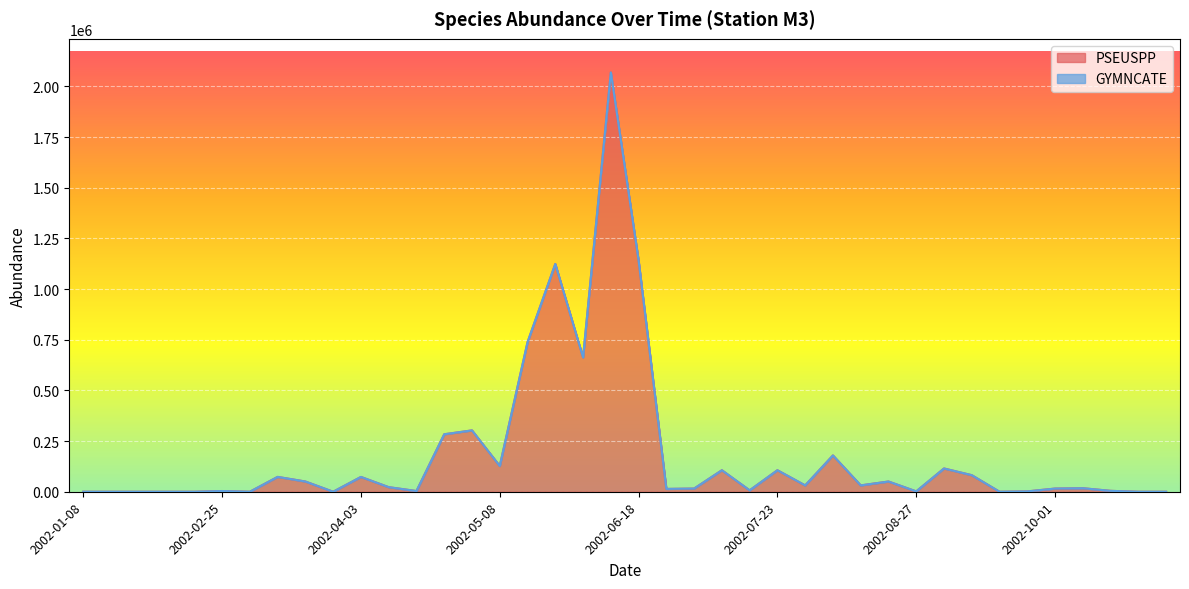

The value at 2002-04-23 is 283620. True or false?

True